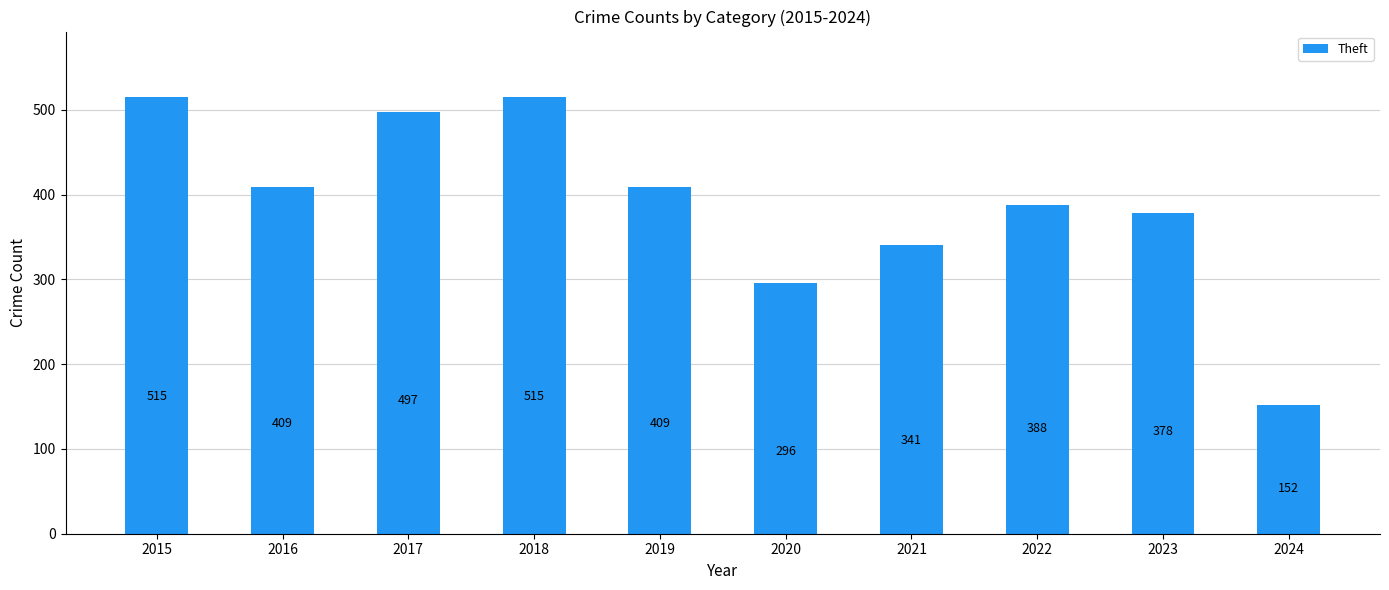

What is the value of the 4th bar from the left?

515